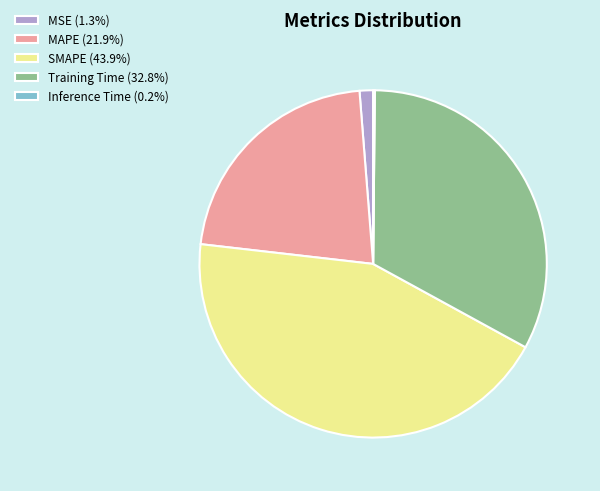

Does any single category account for the majority?

No